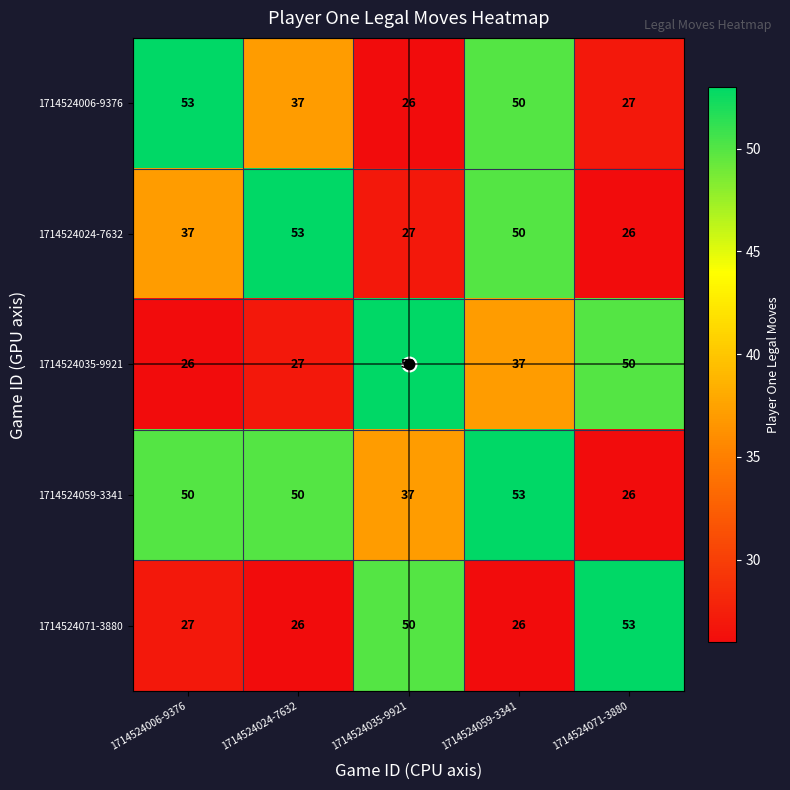

True or false: 1714524006-9376 has a value of 87 at 1714524059-3341.

False